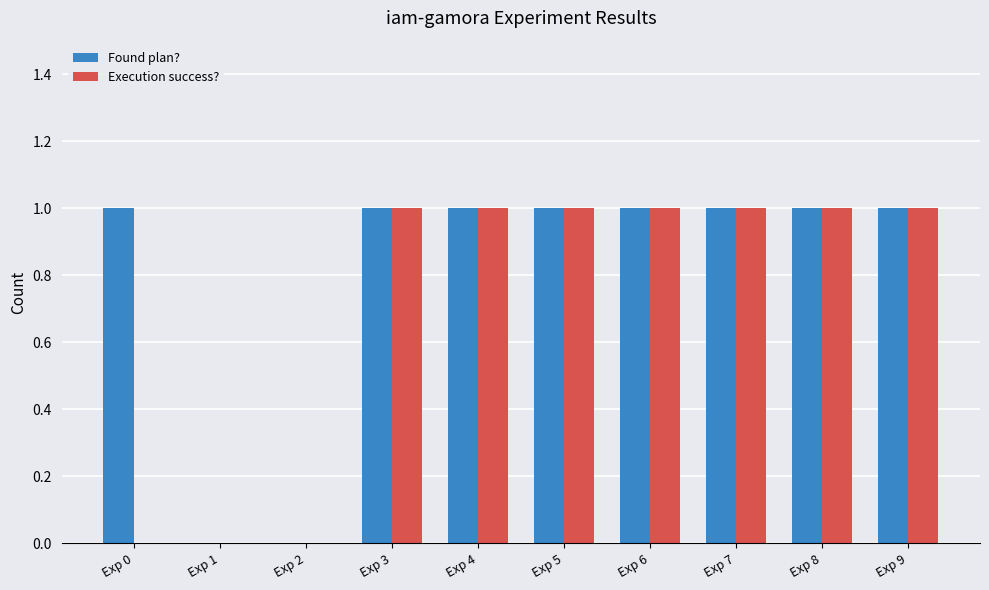

Which series changed the most between Exp 0 and Exp 9?

Execution success?